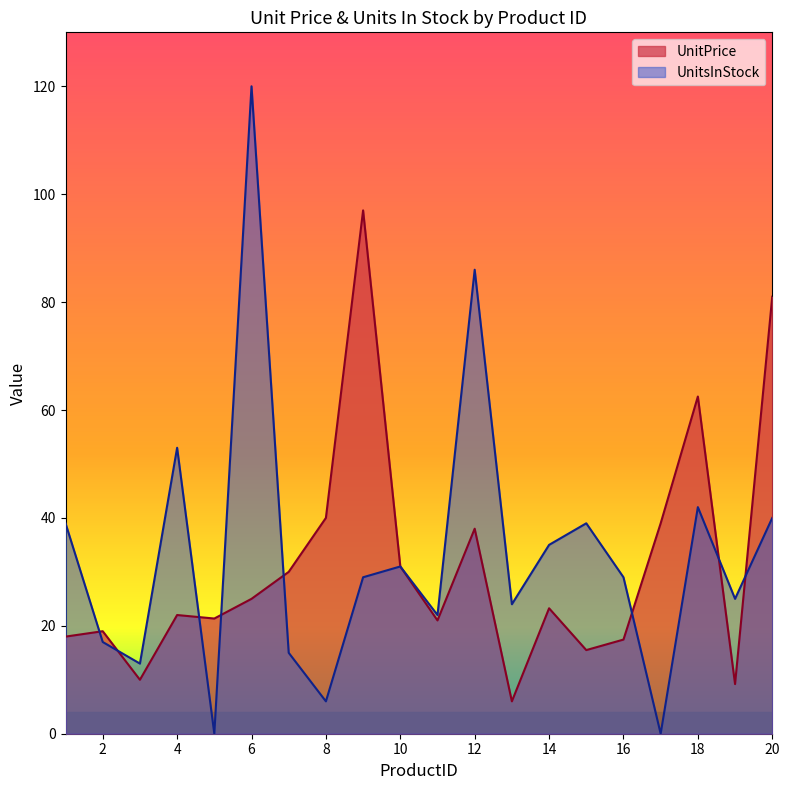

Is it true that UnitsInStock equals 50.1 at 9?

False